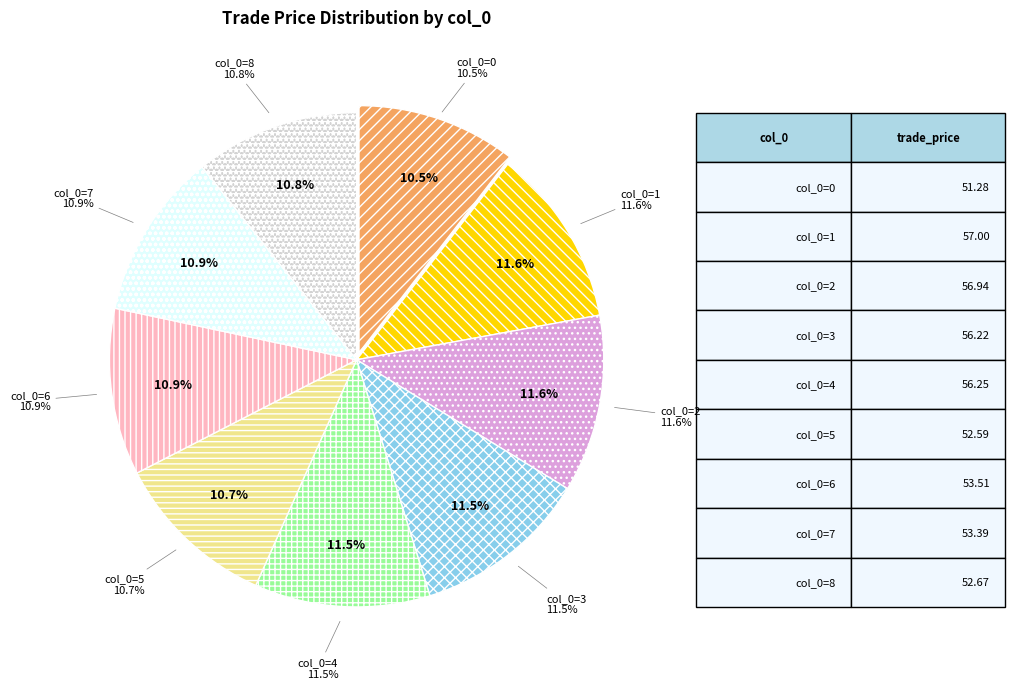

Is 5 the majority of the pie?

No